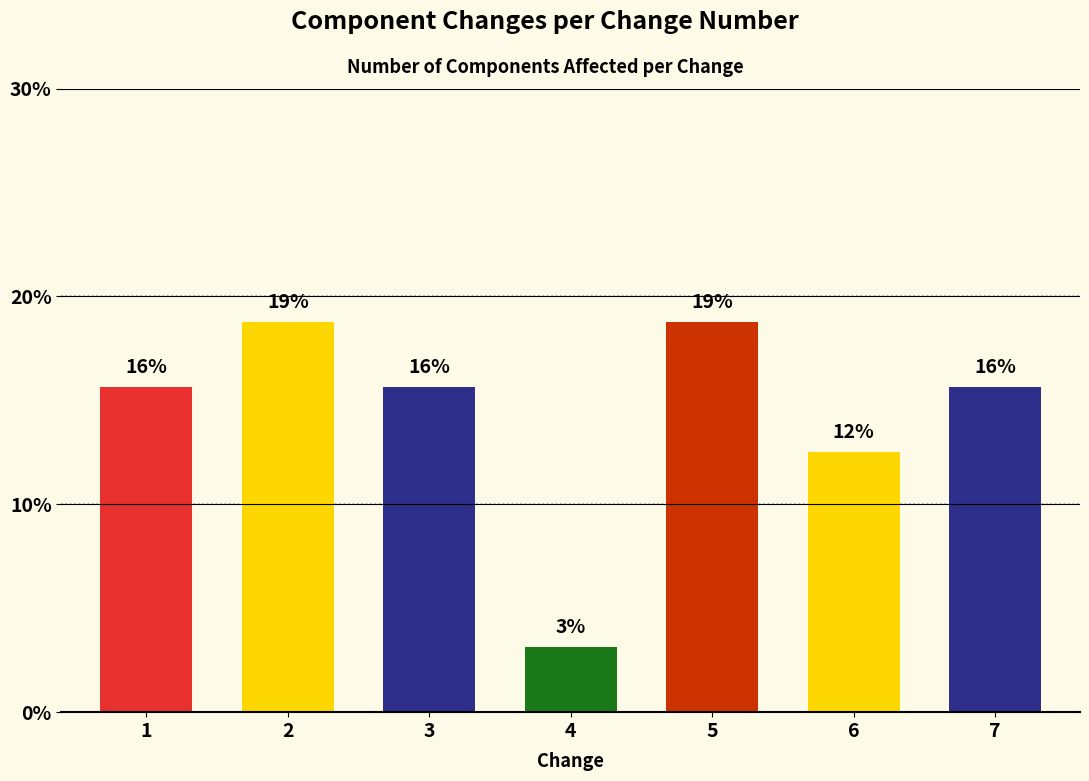

At which category does the chart reach its peak across all series?

2